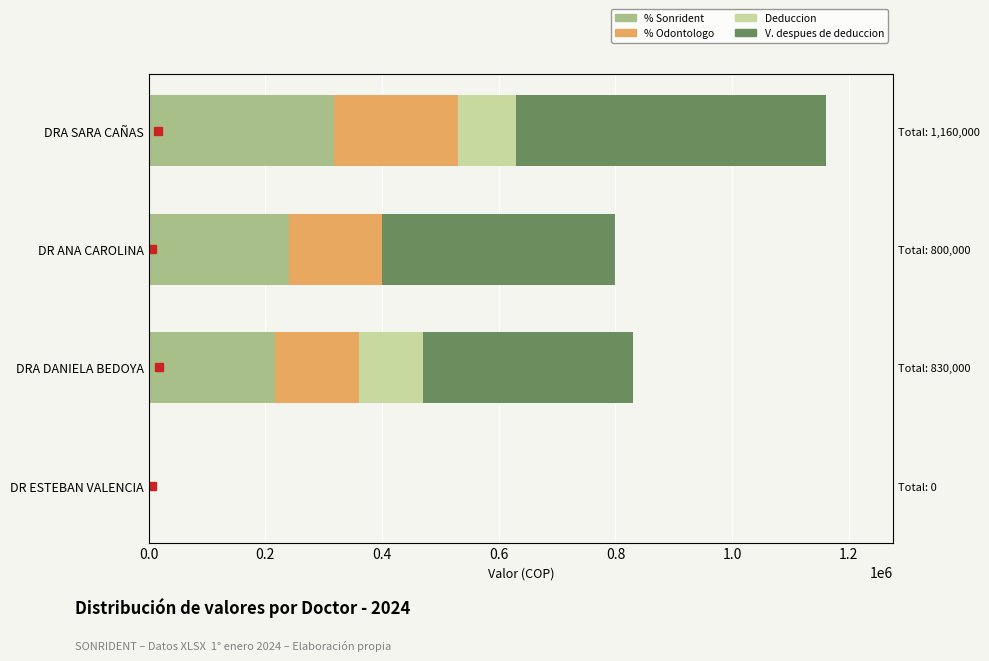

Are the bars horizontal?

Yes